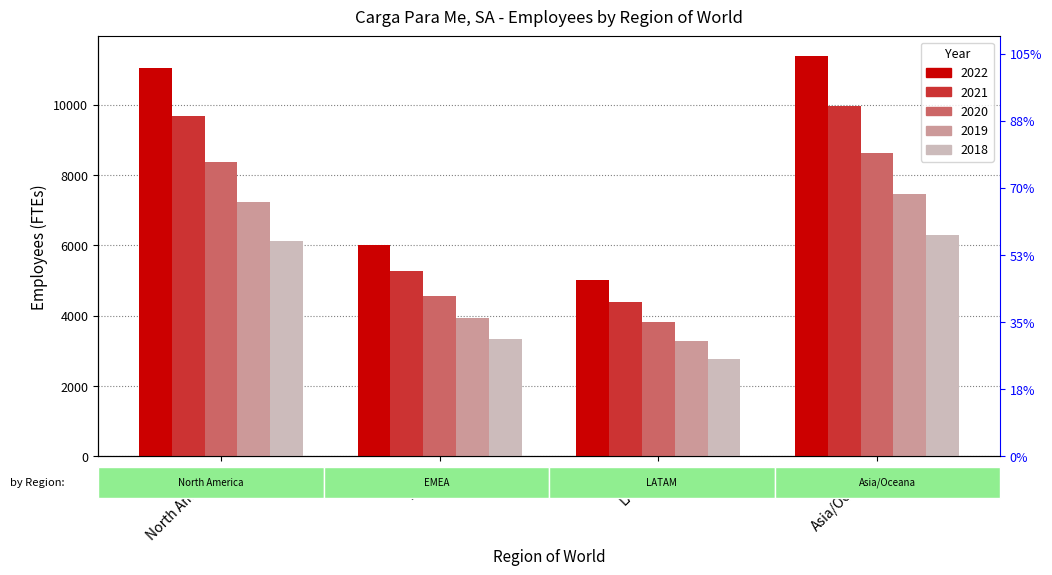

Read the 2021 value at LATAM.

4394.6